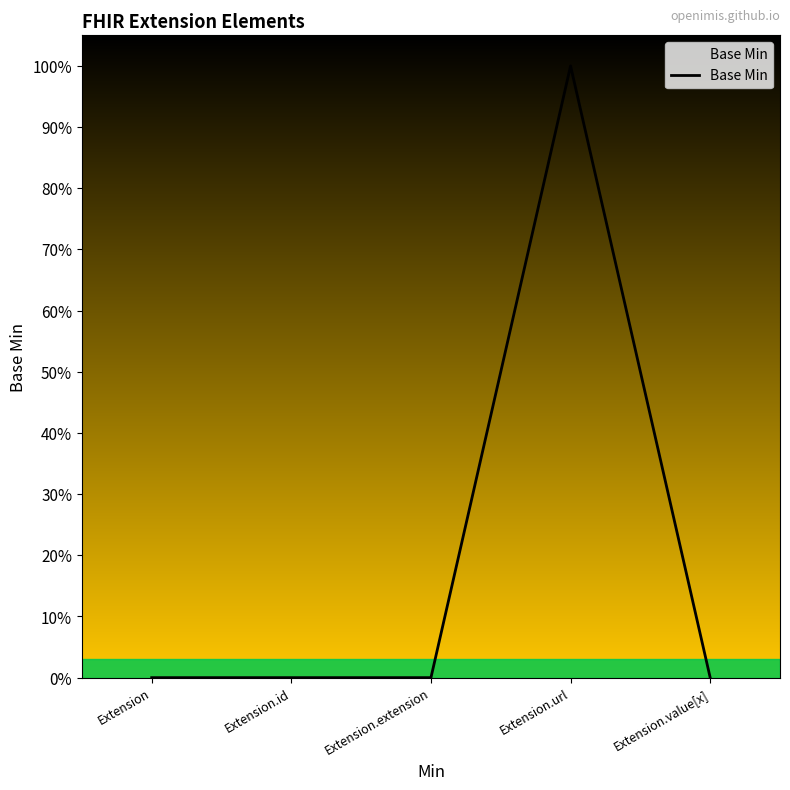

What is the label of the 1st point from the left?

Extension